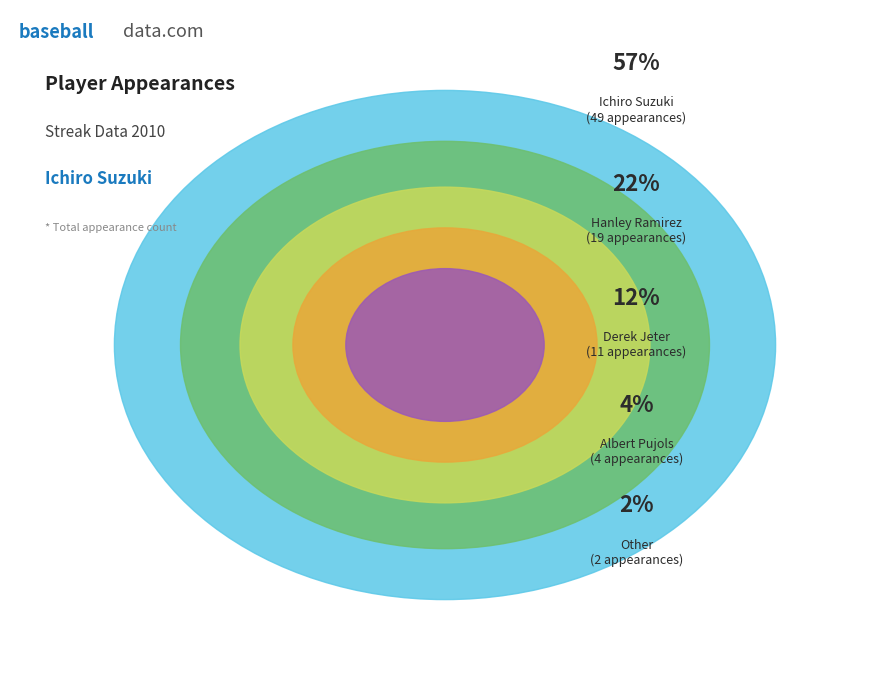

Rank the categories by value from lowest to highest.

Other, Albert Pujols, Derek Jeter, Hanley Ramirez, Ichiro Suzuki